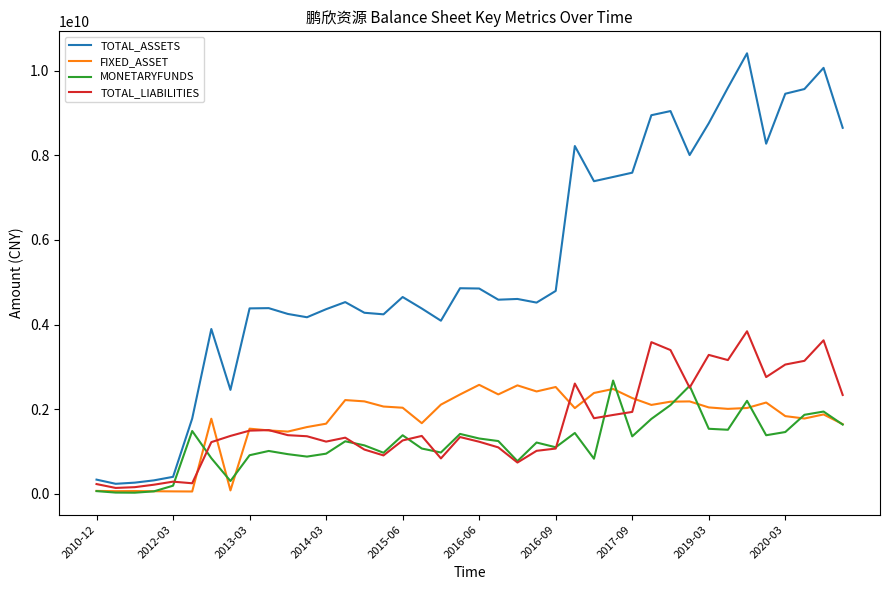

Which series has the widest spread of values?

TOTAL_ASSETS